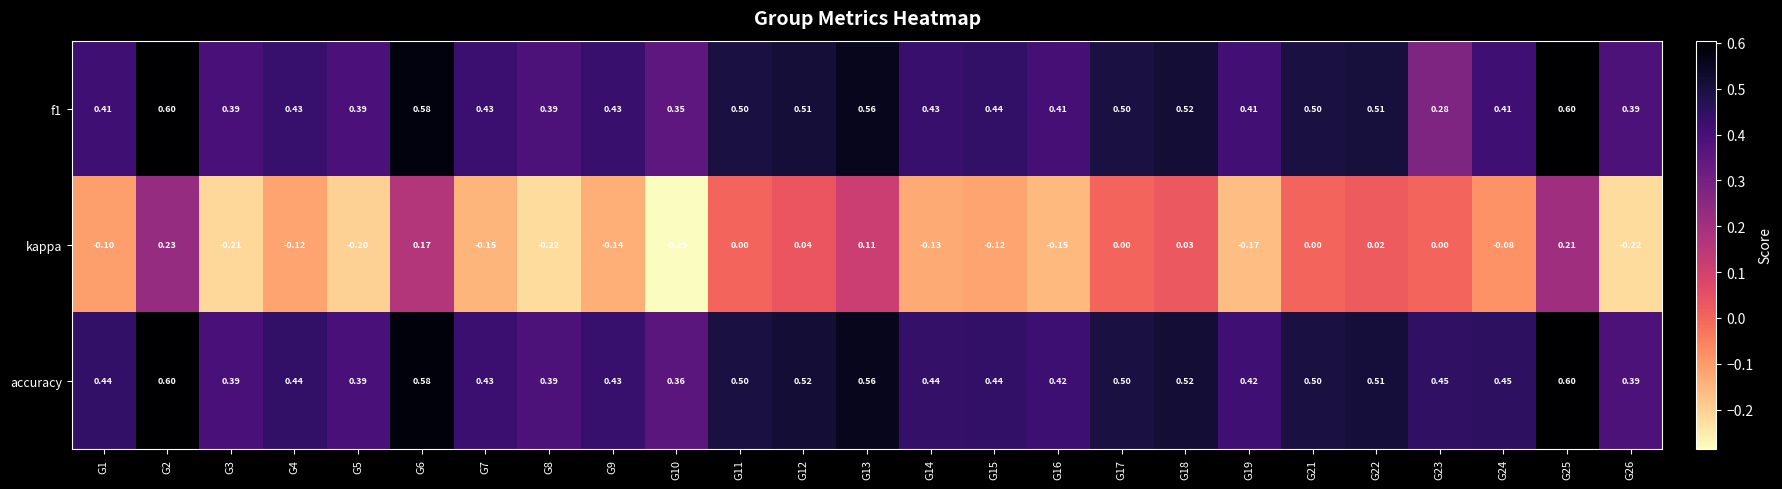

Which series changed the most between G4 and G22?

kappa